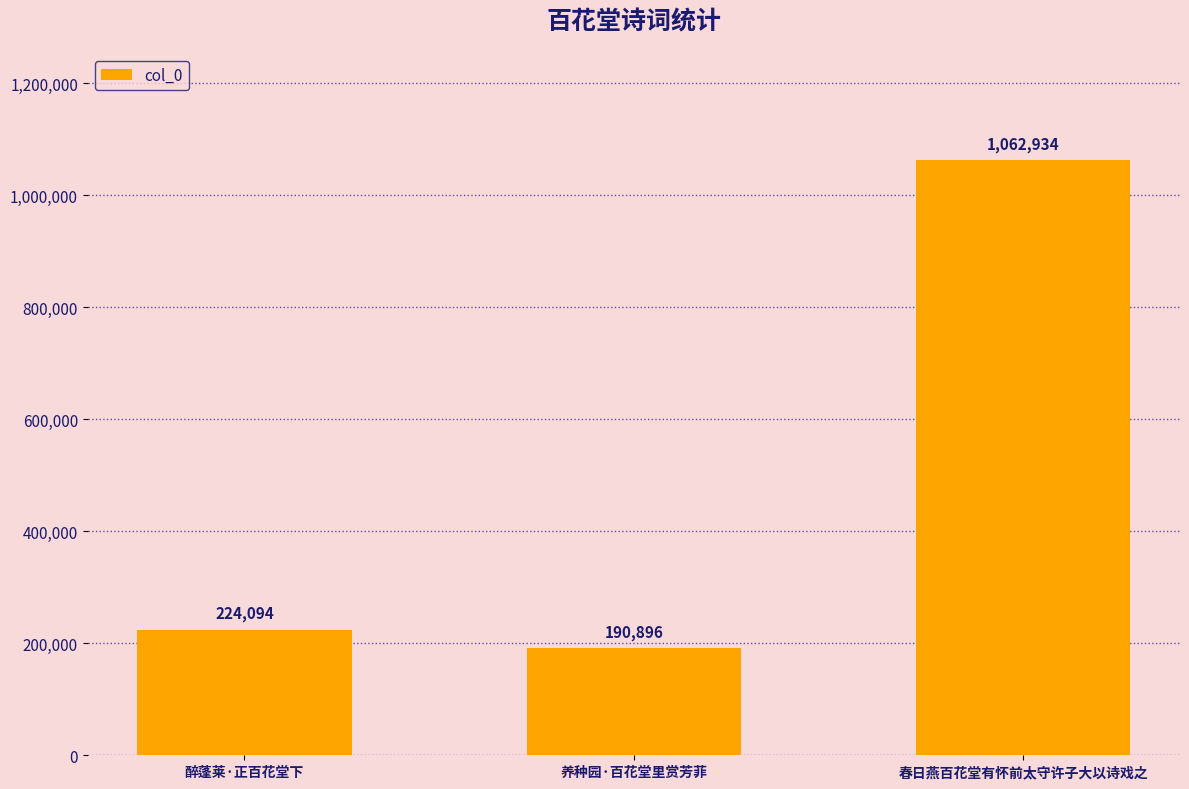

Between 醉蓬莱·正百花堂下 and 养种园·百花堂里赏芳菲, which is larger?

醉蓬莱·正百花堂下